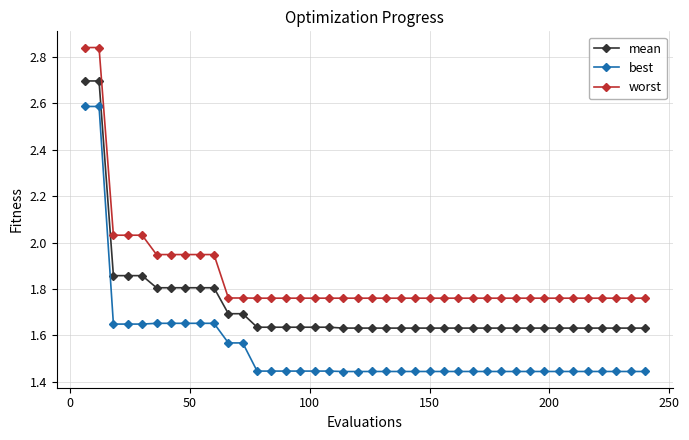

What are all the series names shown in the legend?

mean, best, worst